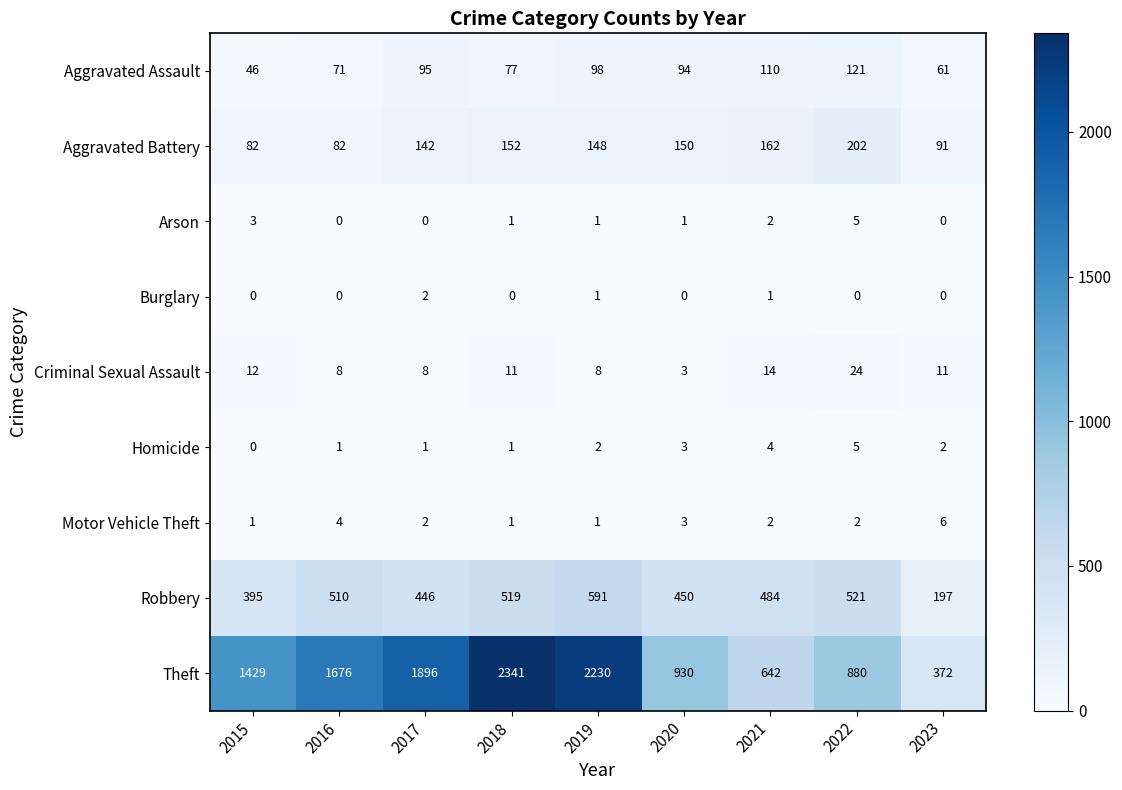

What is the difference between the Robbery values at 2016 and 2017?

64